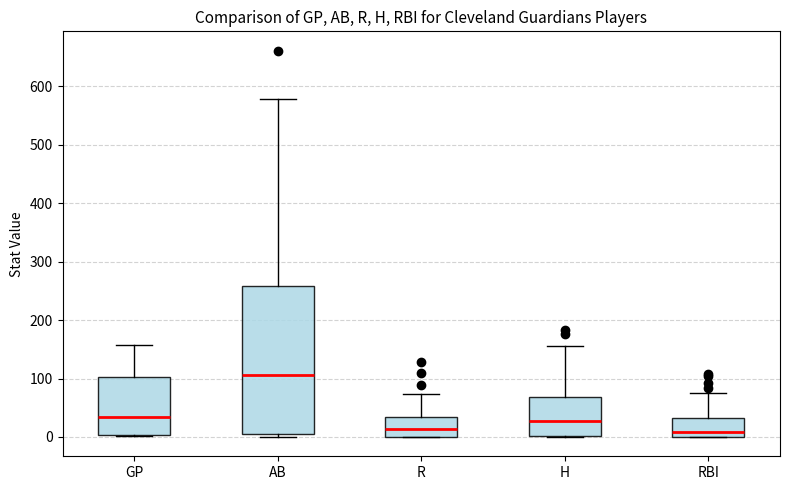

Which box is the tallest, from its lower edge to its upper edge?

AB